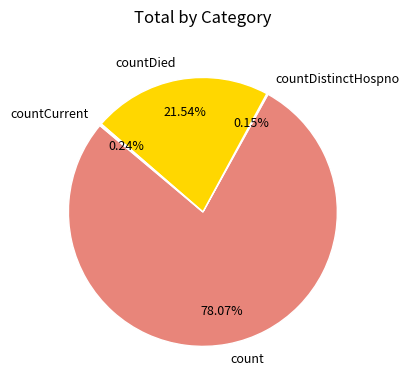

Which slice is the largest?

count